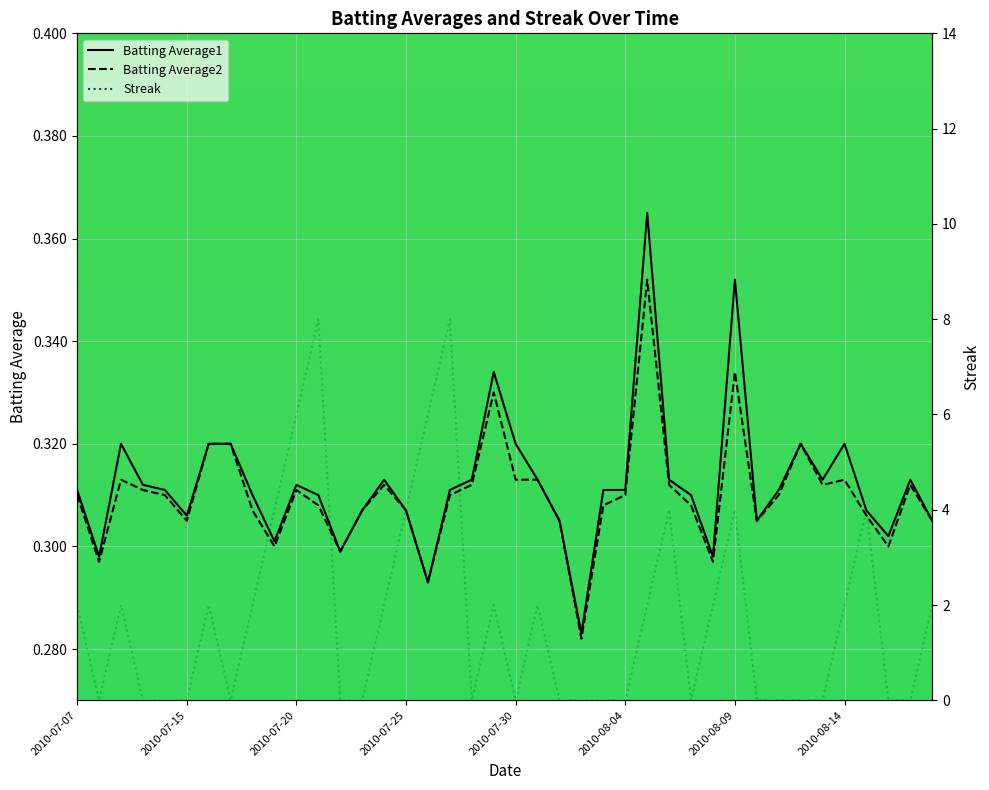

The value of Batting Average2 at 2010-08-09 is 0.1. True or false?

False